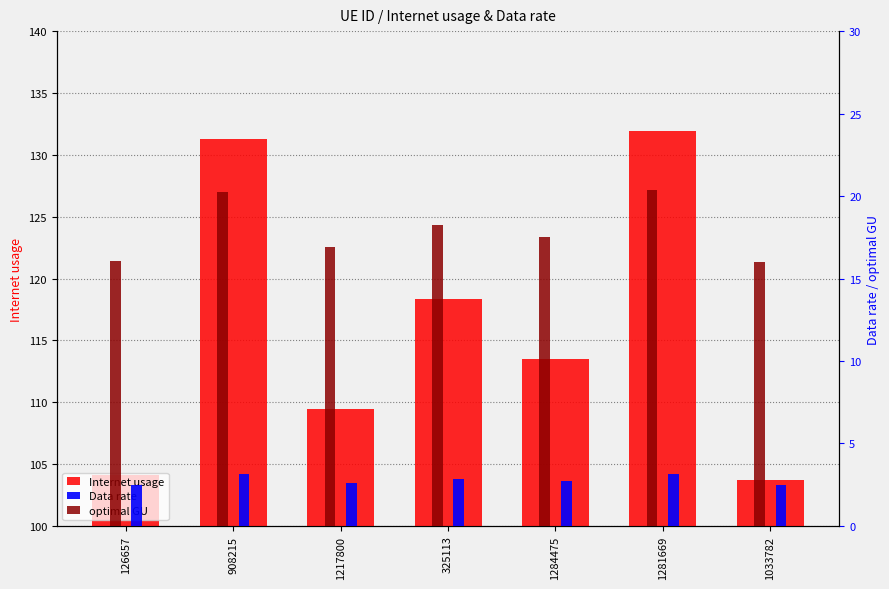

Reading left to right, extract all data points from this chart.

Internet usage: 126657=104.1	908215=131.3	1217800=109.5	325113=118.3	1284475=113.5	1281669=131.9	1033782=103.7
Data rate: 126657=2.5	908215=3.1	1217800=2.6	325113=2.8	1284475=2.7	1281669=3.1	1033782=2.5
optimal GU: 126657=16.1	908215=20.3	1217800=16.9	325113=18.3	1284475=17.5	1281669=20.4	1033782=16.0